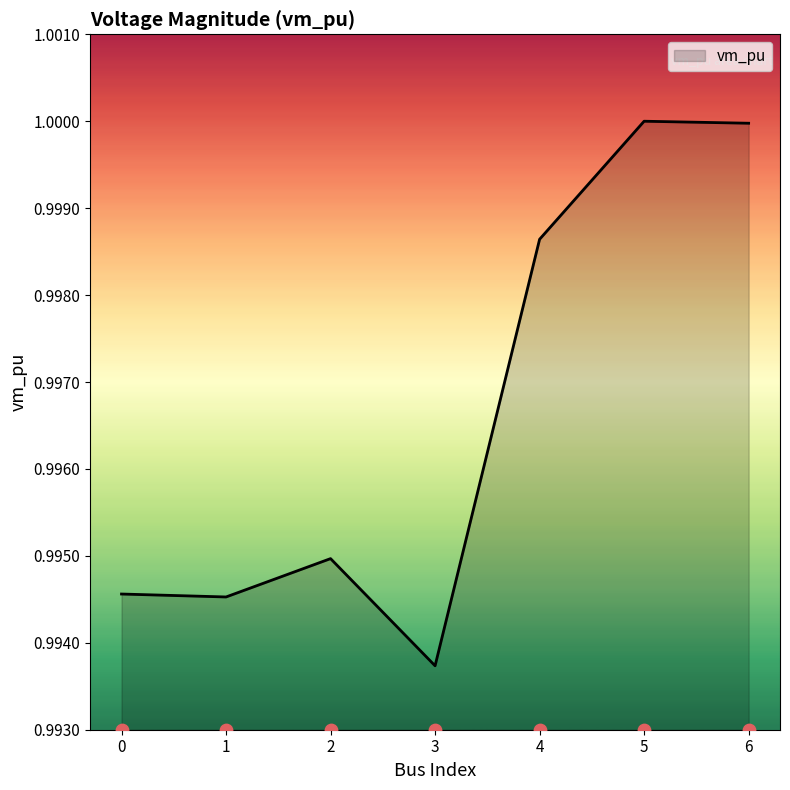

Between 1 and 4, which is larger?

4